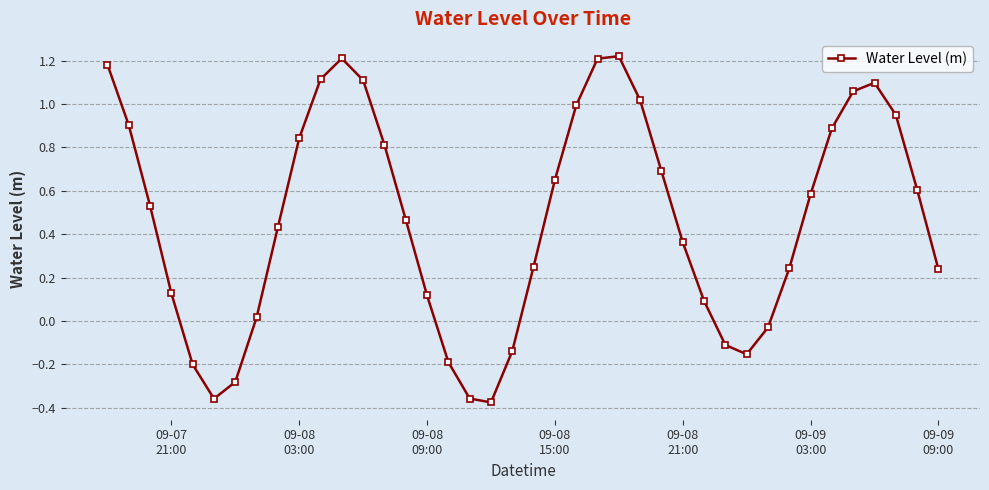

How many interior local valleys (lower than both neighbors) does the data have?

3